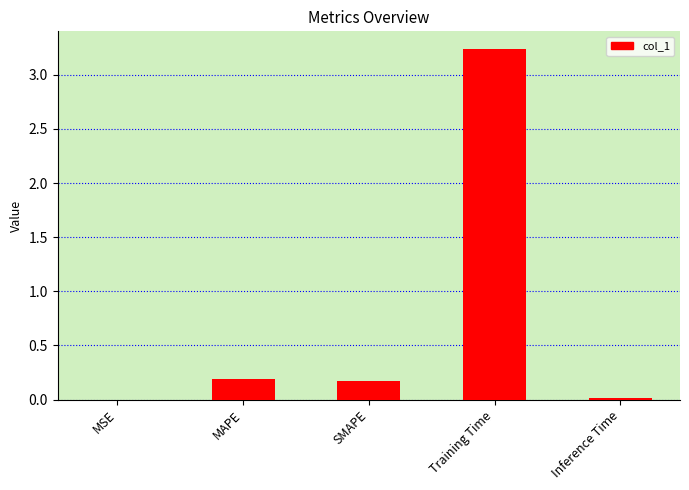

Which category has the highest value across all series?

Training Time